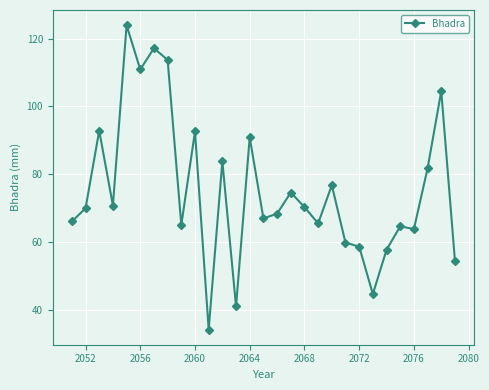

What is the value of the 14th point from the left?

90.9